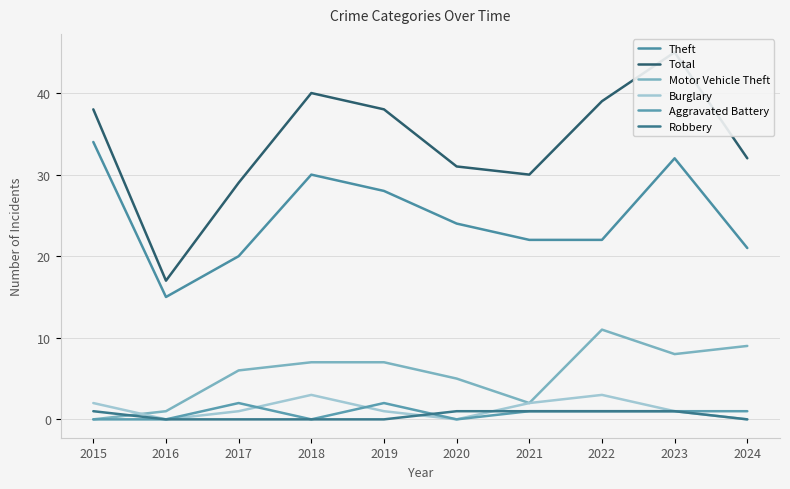

At which category does Theft reach its first local valley?

2016